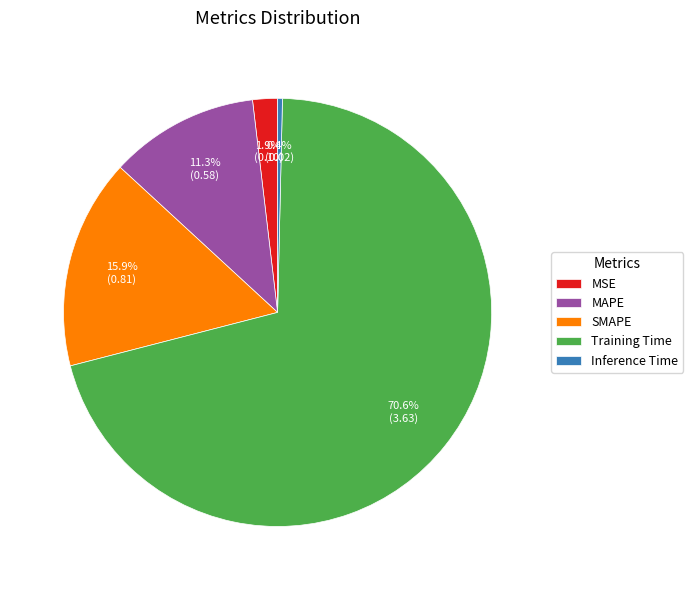

Does any single category account for the majority?

Yes